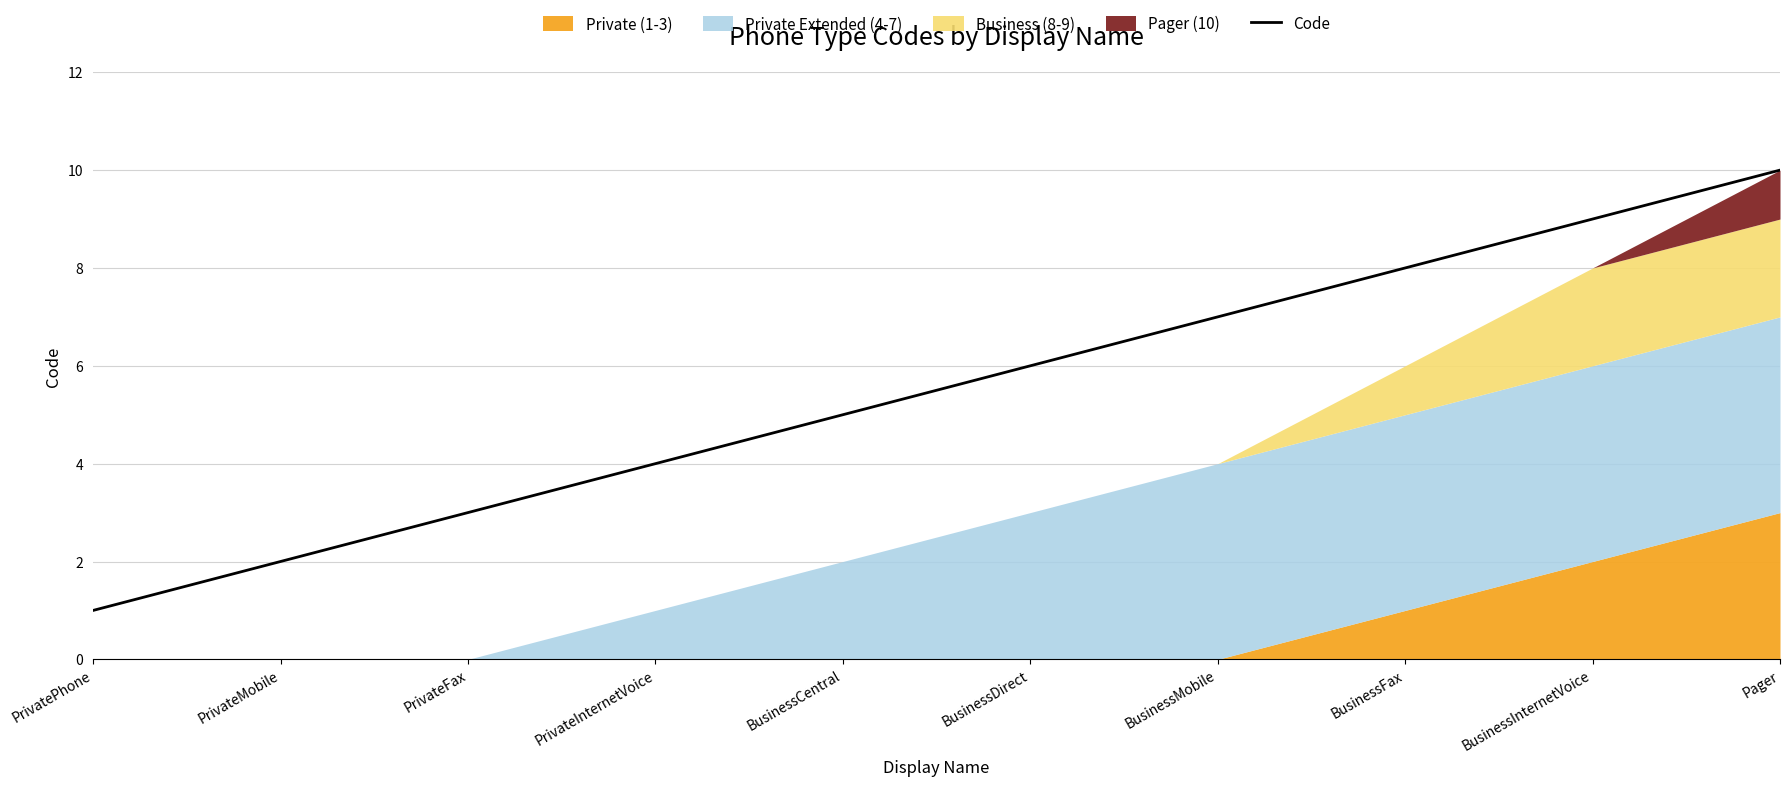

Between BusinessDirect and BusinessInternetVoice, which is larger?

BusinessInternetVoice